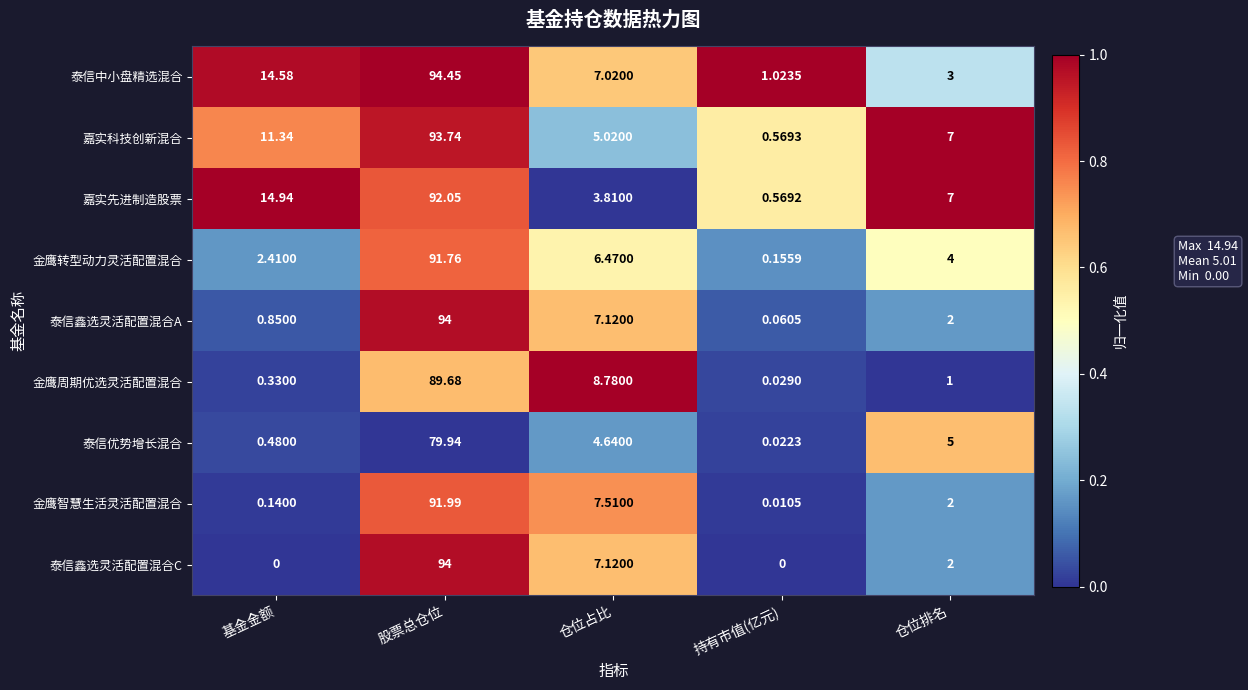

How many distinct data groups are displayed?

9